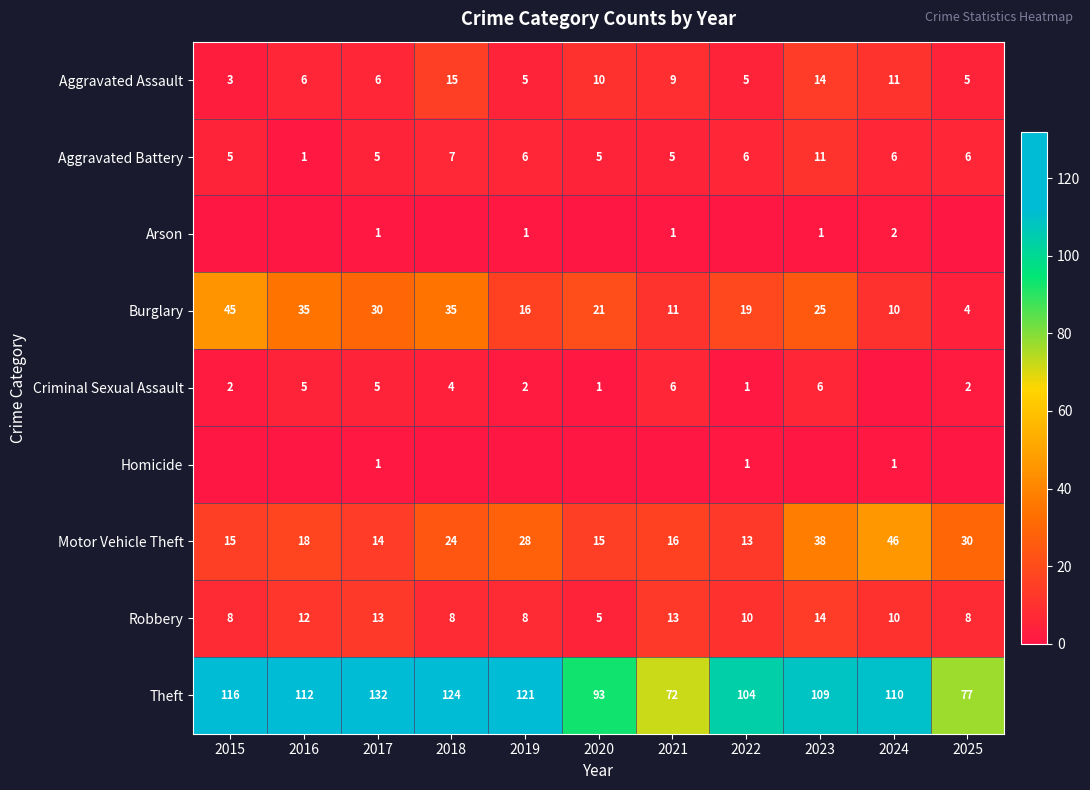

True or false: Criminal Sexual Assault has a value of 2 at 2019.

True